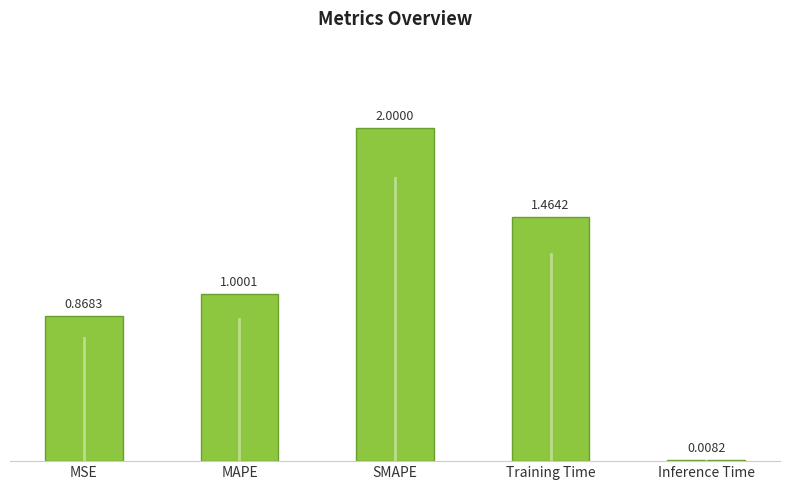

What is the sum of all values?

5.3